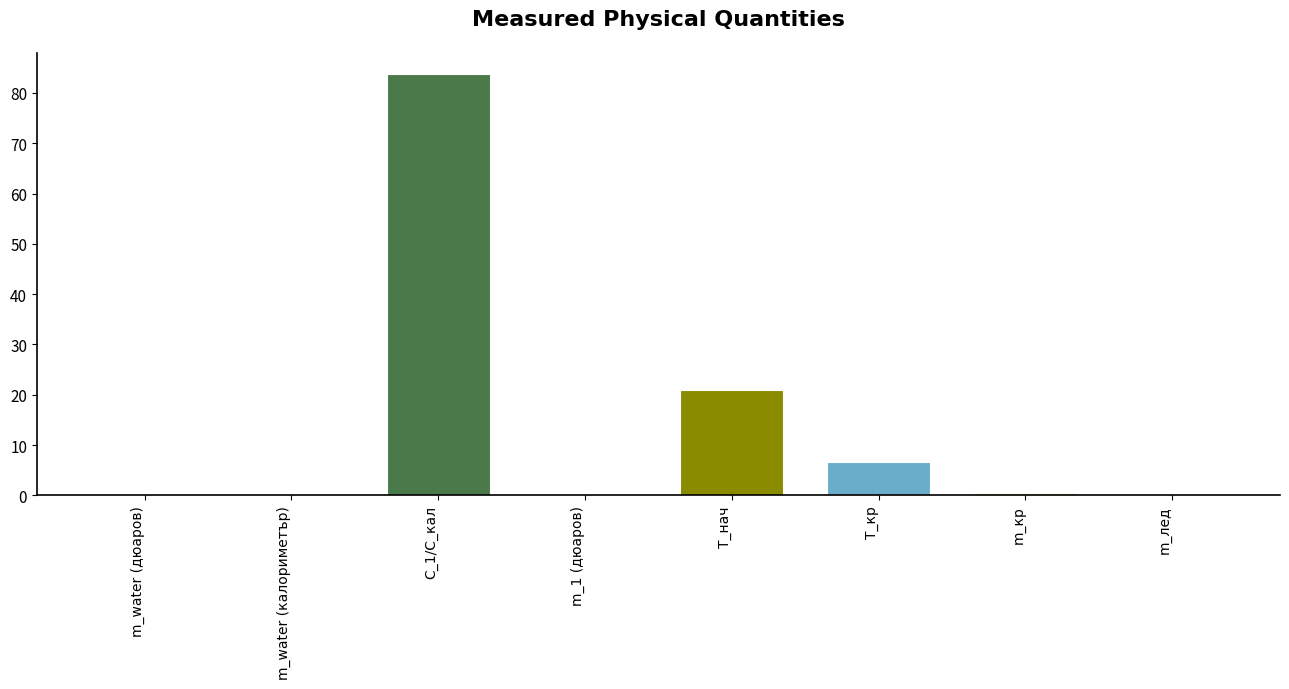

What is the change in value from m_1 (дюаров) to m_лед?

+0.2